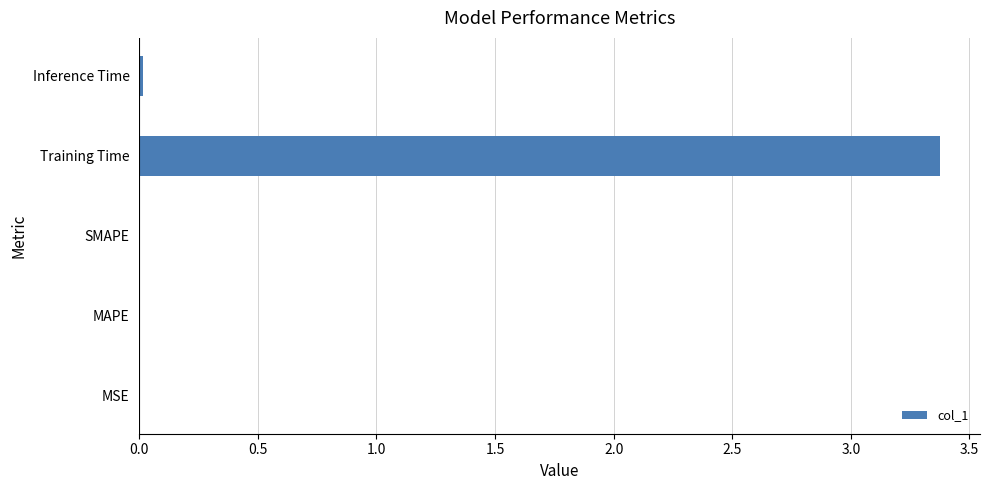

What is the sum of all values?

3.4